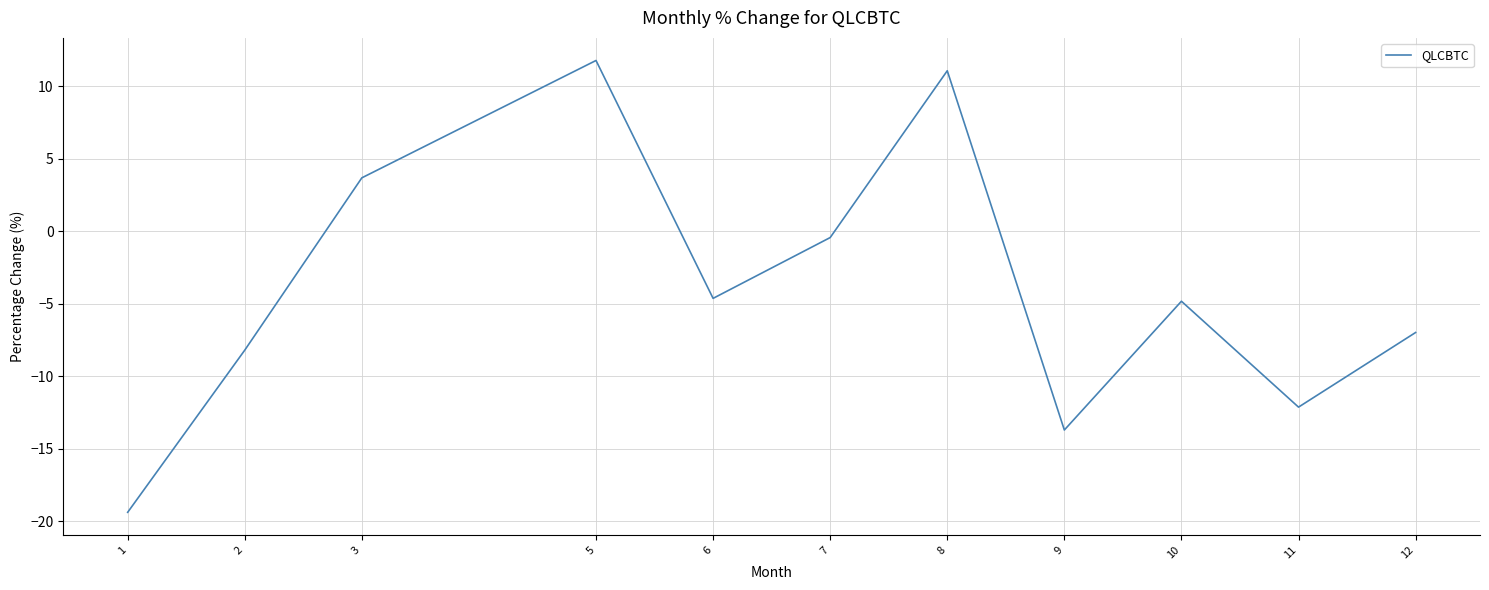

How many interior local peaks (higher than both neighbors) does the data have?

3